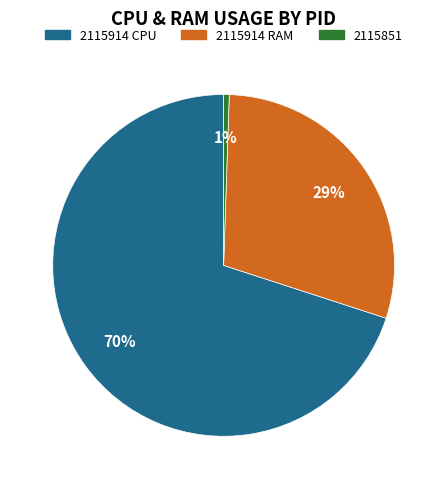

To the nearest percent, what is the average slice percentage?

33%